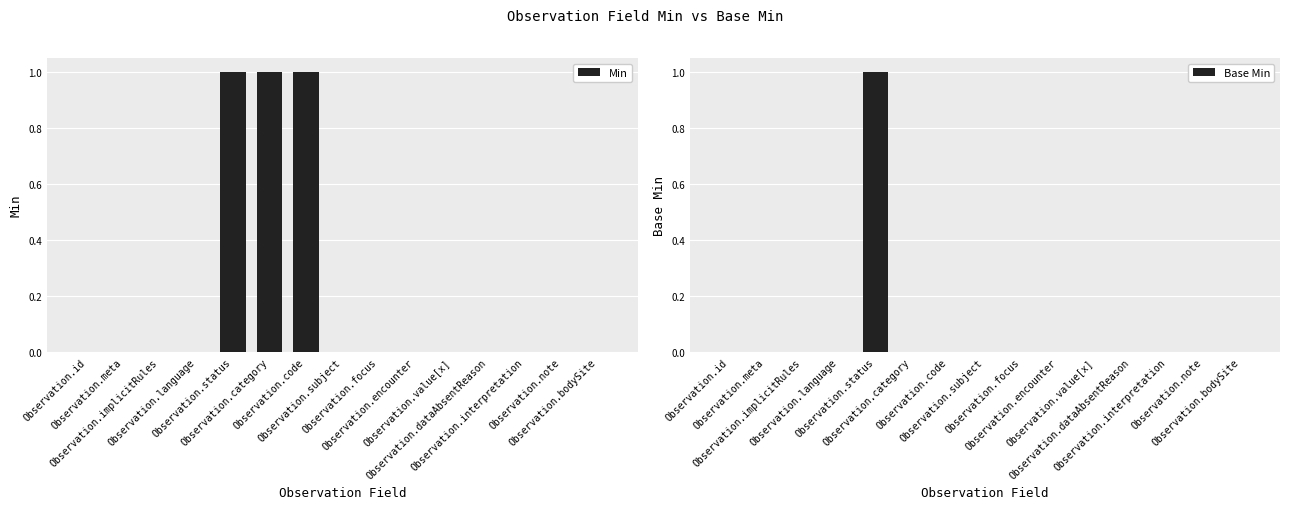

Reading left to right, what are all the values shown in this chart?

Min: 0	0	0	0	1	1	1	0	0	0	0	0	0	0	0
Base Min: 0	0	0	0	1	0	0	0	0	0	0	0	0	0	0